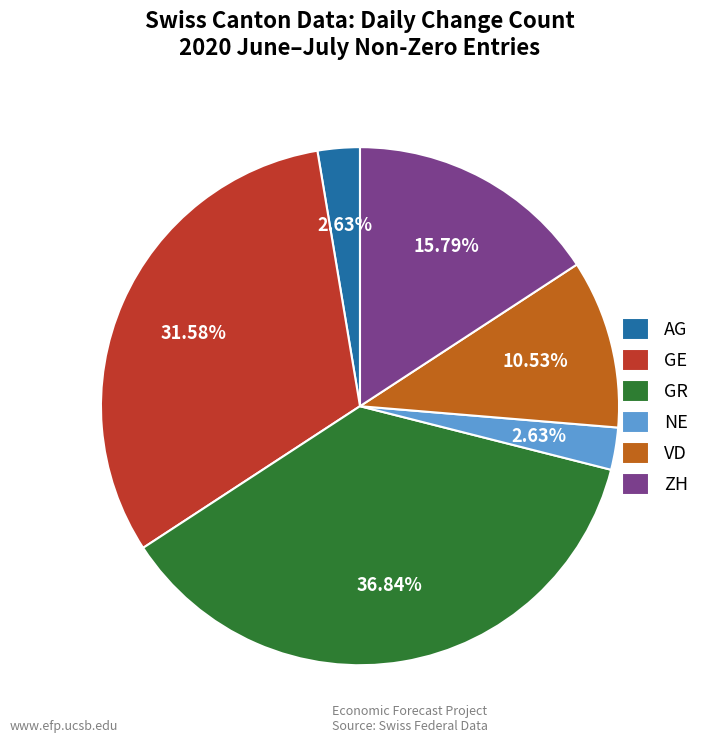

What percentage is the NE slice, to the nearest percent?

3%